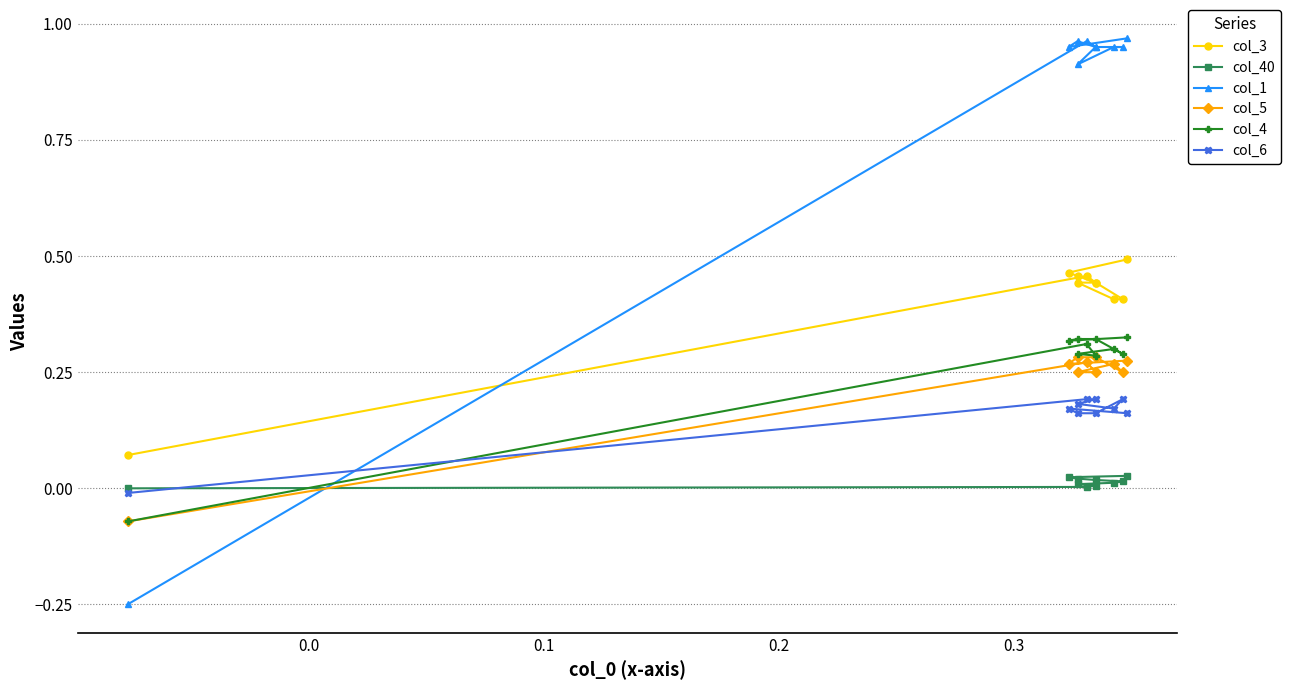

What is the spread (max minus min) of values at 0.3?

0.9